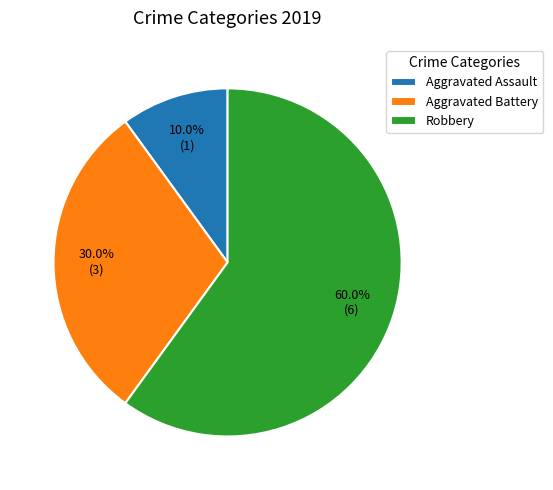

Which slice is the largest?

Robbery